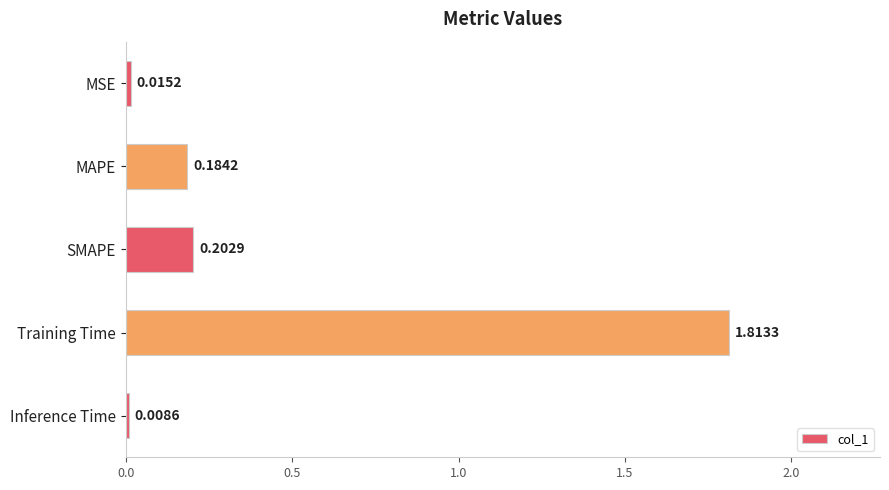

List the labels in order of value, largest first.

Training Time, SMAPE, MAPE, MSE, Inference Time